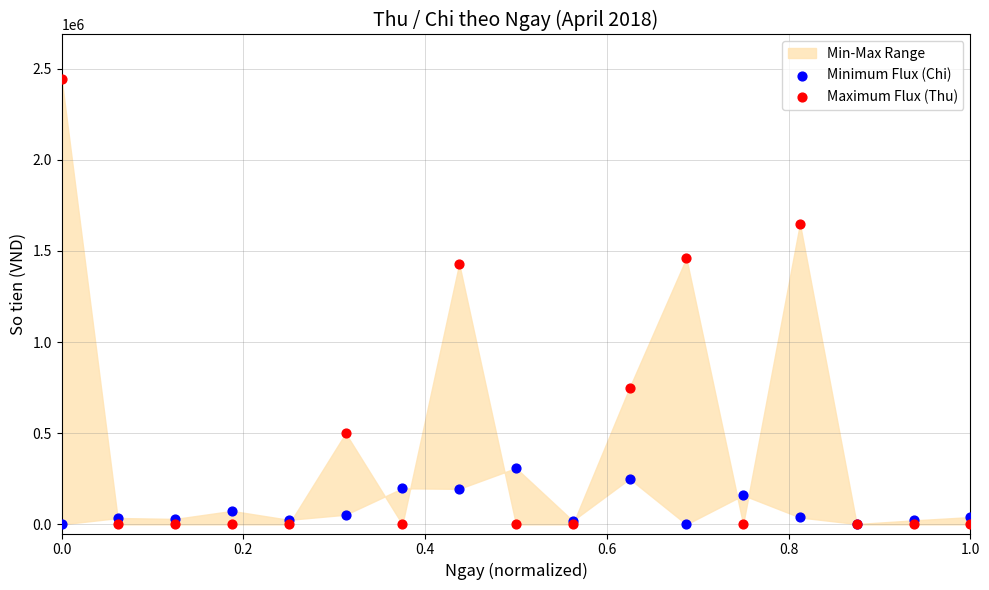

In the Maximum Flux (Thu) series, what Y value is closest to 1221500?

1430000